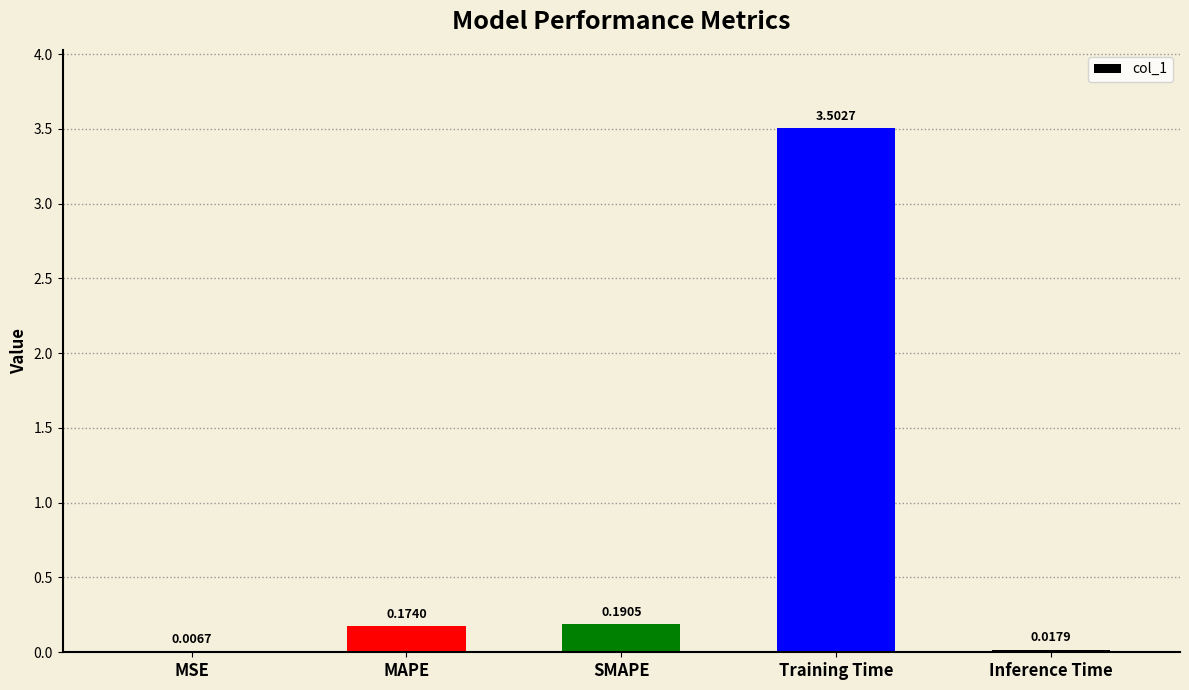

Which has a higher value, Training Time or Inference Time?

Training Time